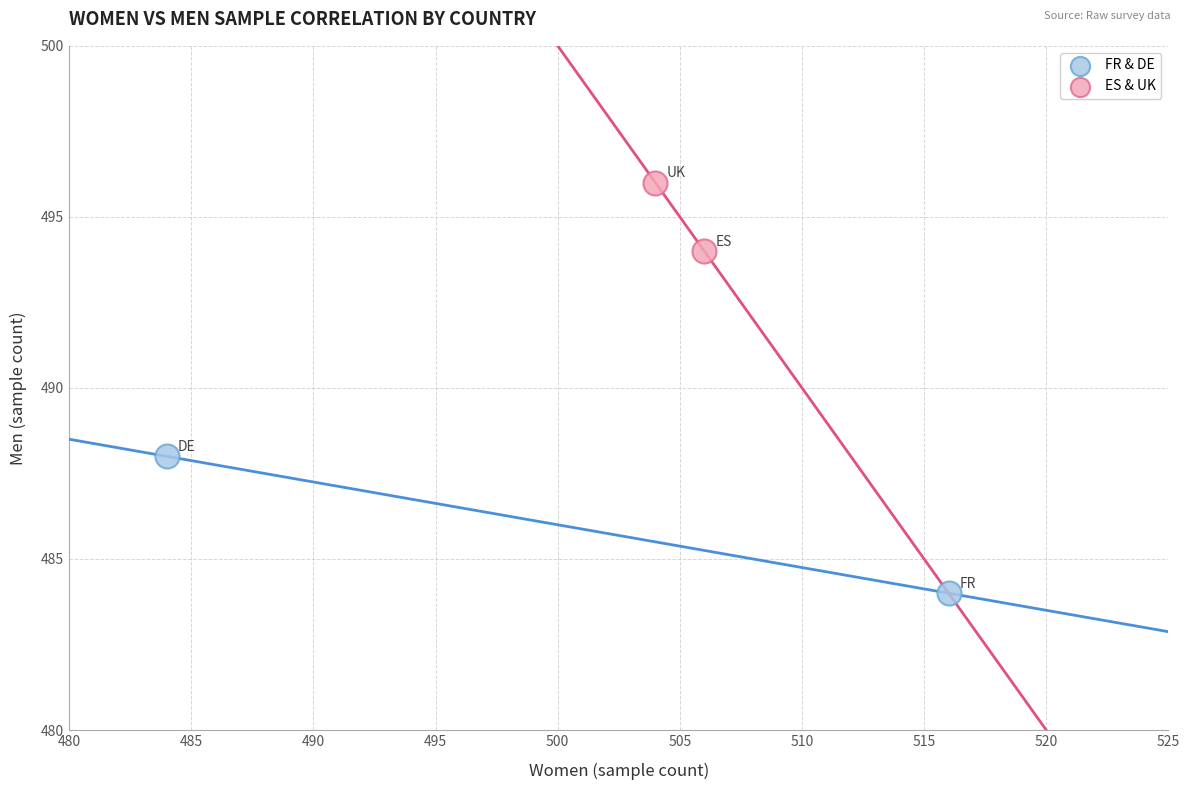

What are all the series names shown in the legend?

FR & DE, ES & UK